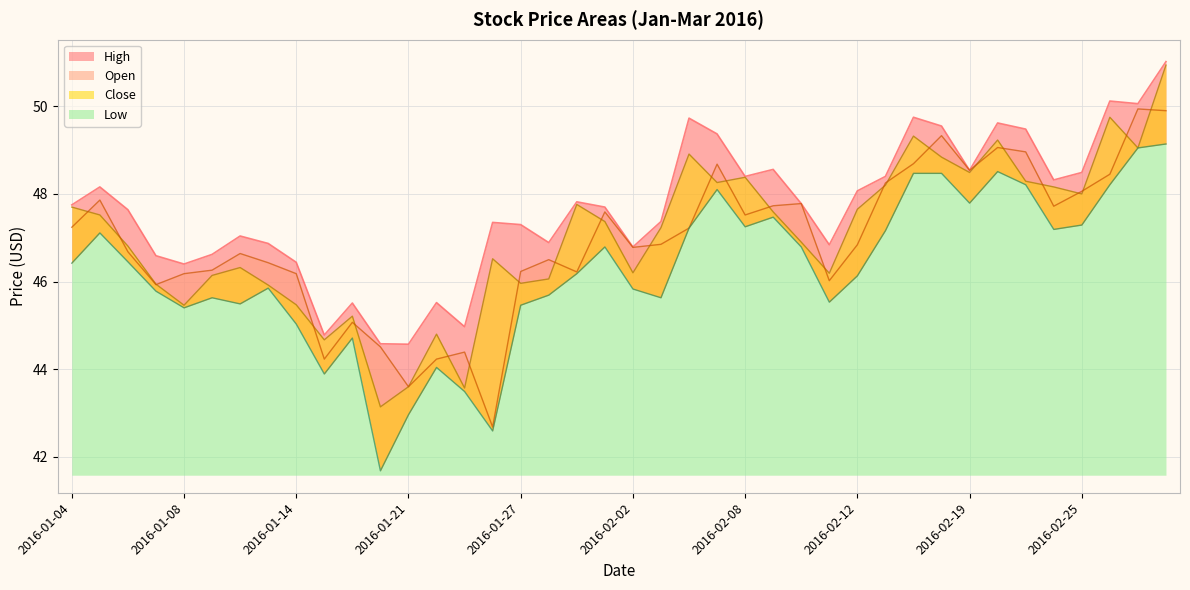

What is the average value of the High series?

47.7